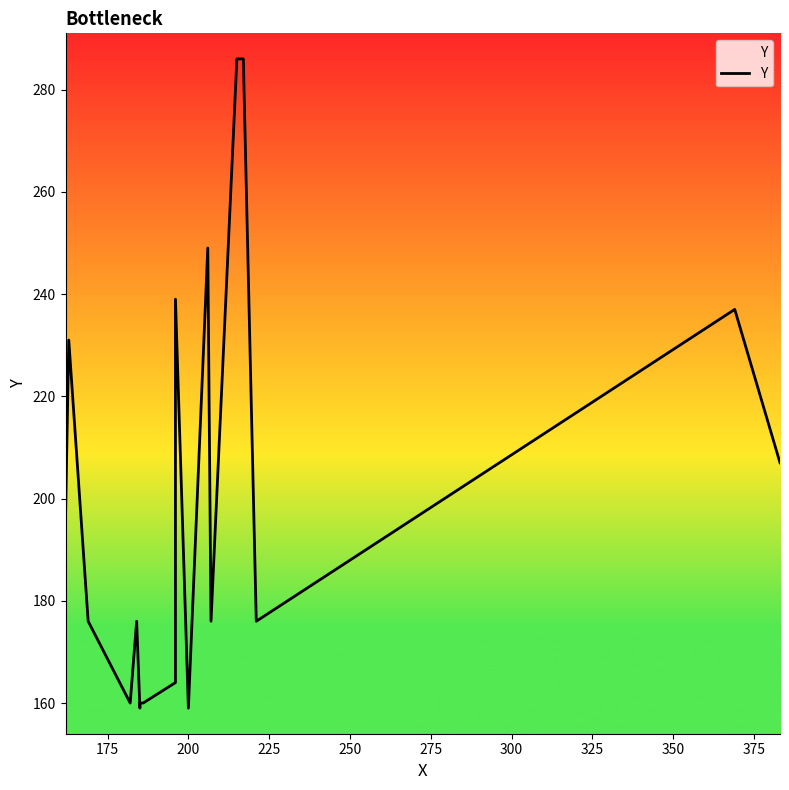

How many lines are shown in the chart?

1